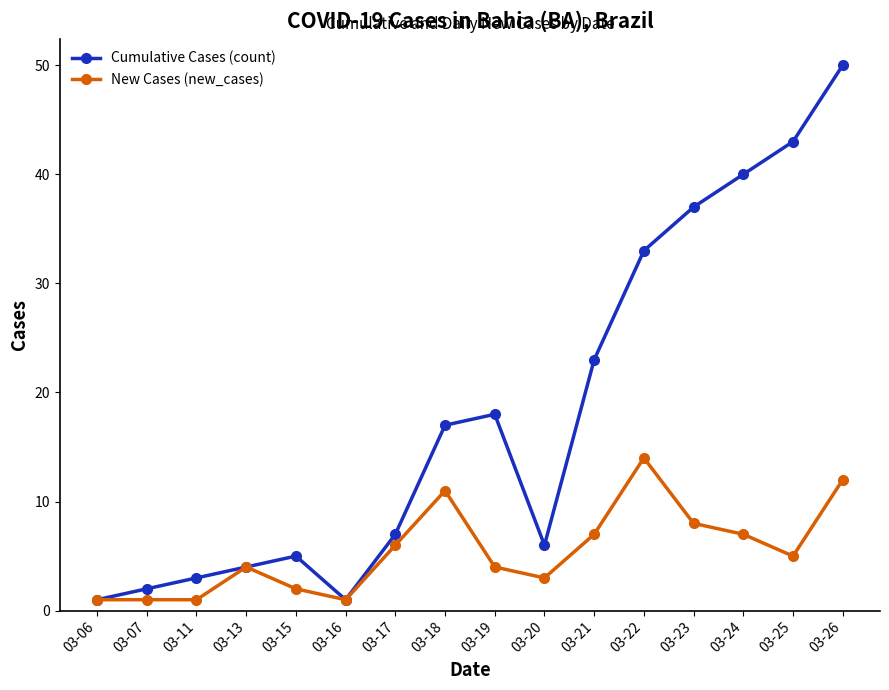

What is the smallest value displayed?

1